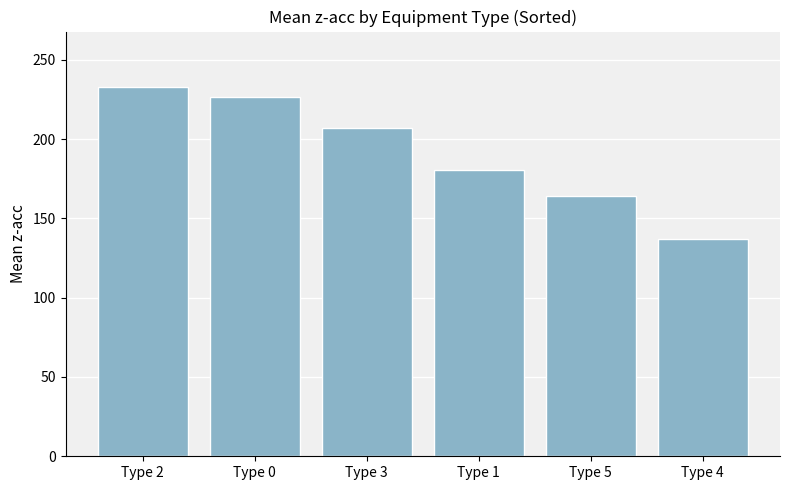

What is the label of the 1st bar from the right?

Type 4